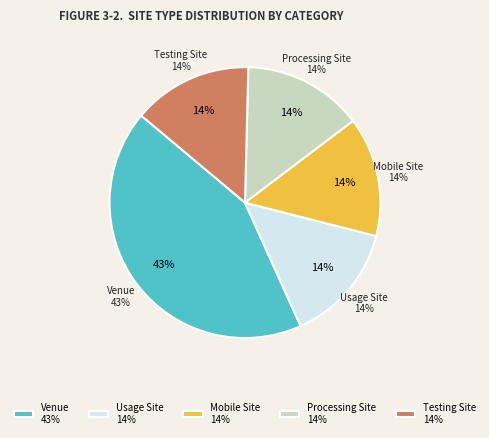

Is there a majority slice in this chart?

No